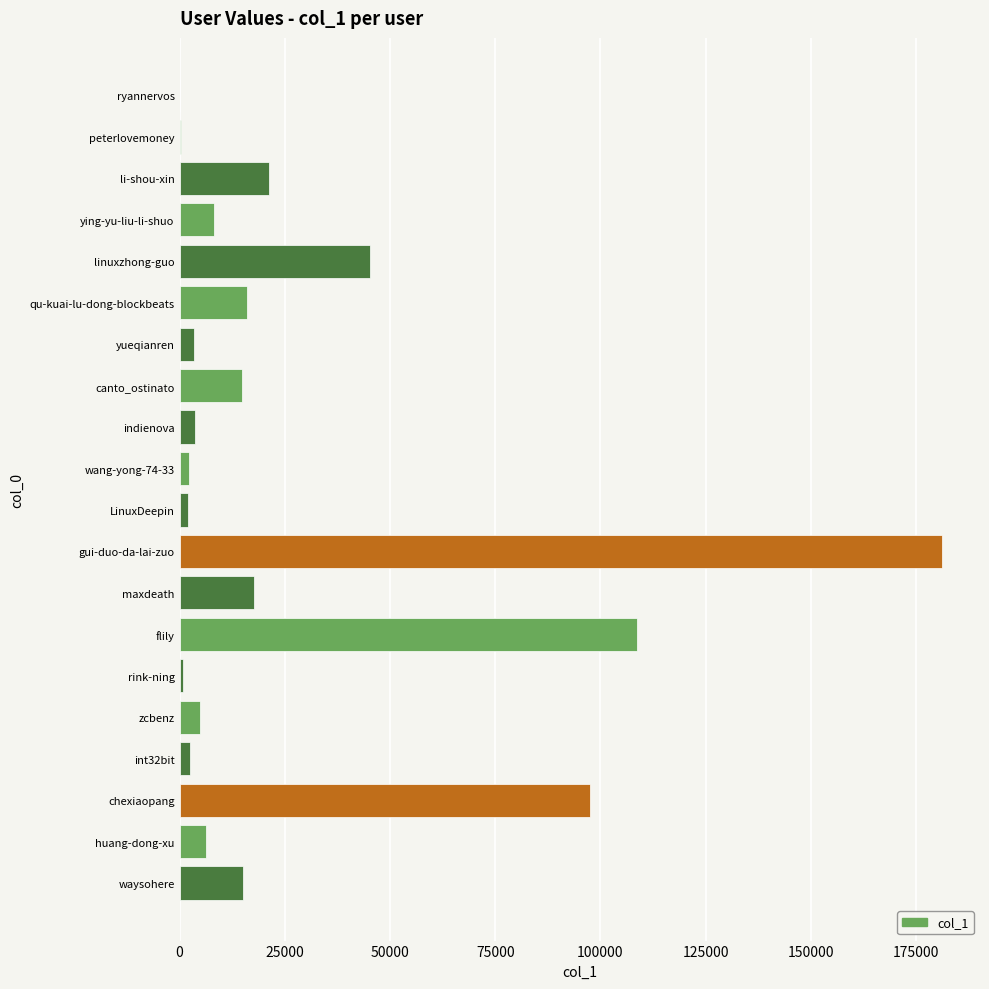

How many series are shown in this chart?

1